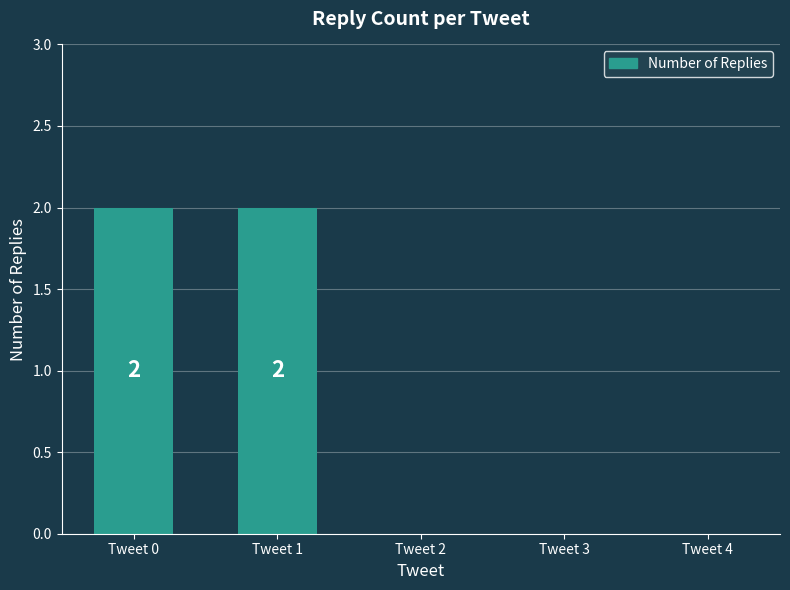

The chart shows a value of -1 at Tweet 4. True or false?

False